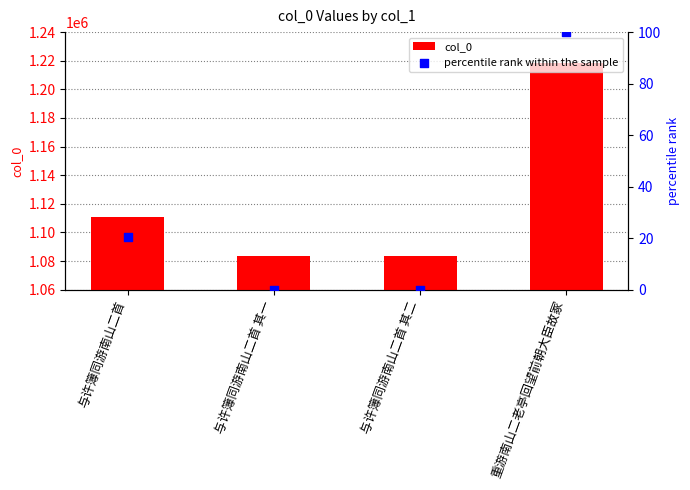

Which series has the largest total across all categories?

col_0